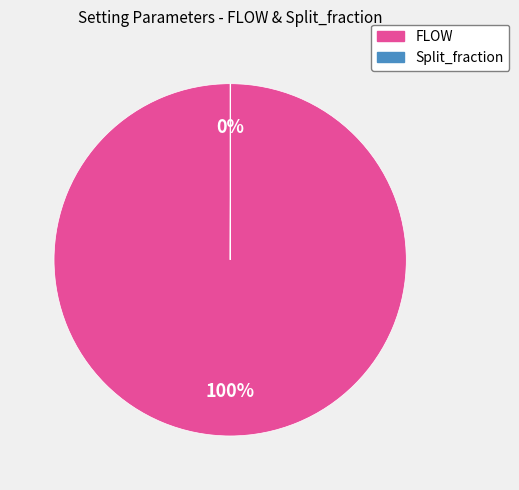

What is the largest slice in the pie chart?

FLOW